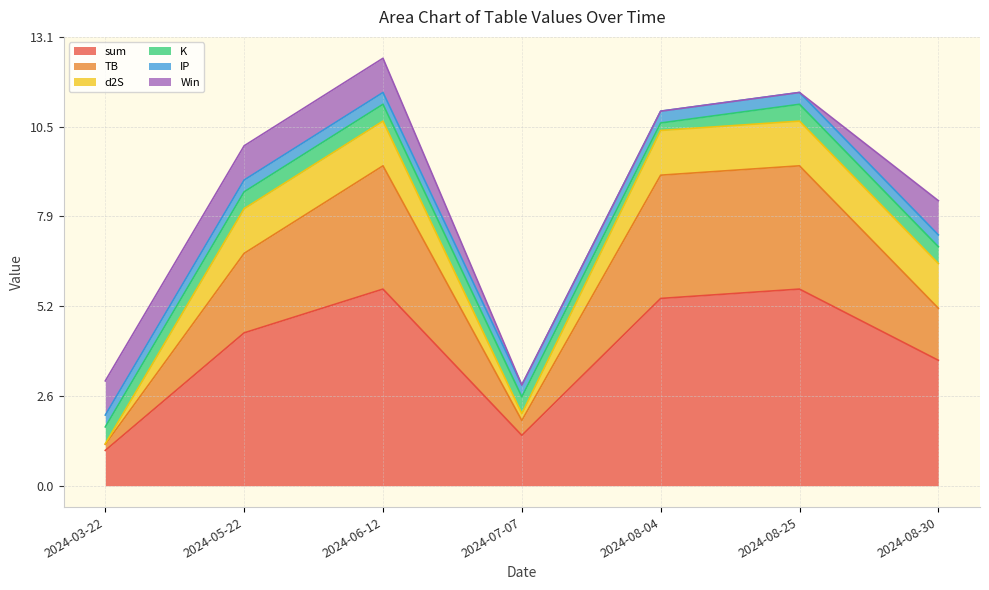

How many categories are shown in the chart?

7